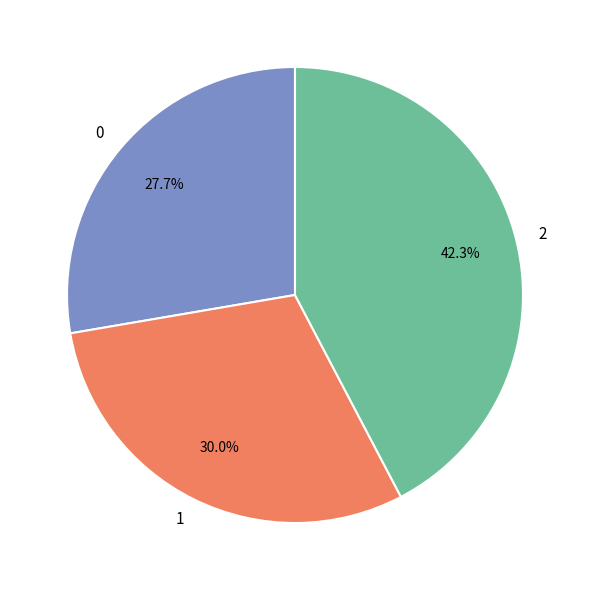

Which has a higher value, 2 or 1?

2